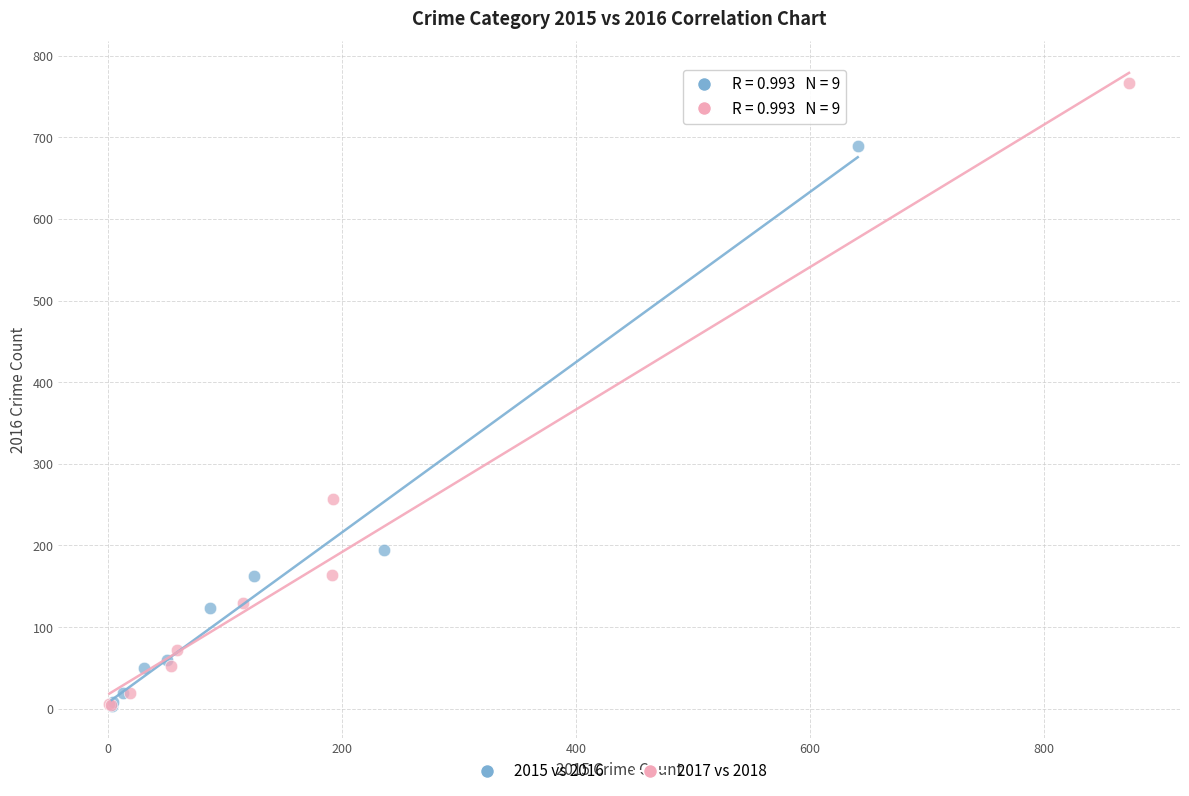

Which series contains the highest Y value?

2017 vs 2018